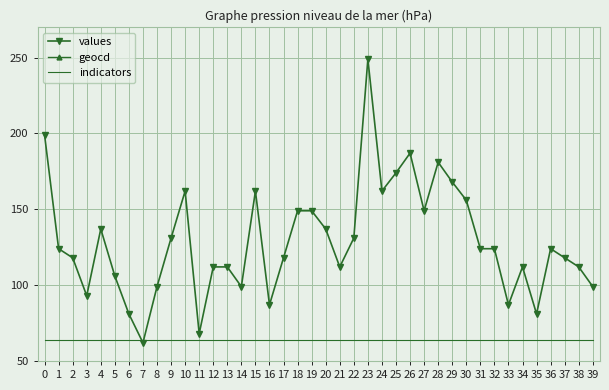

What is the difference between the maximum and minimum values in the values series?

187.0